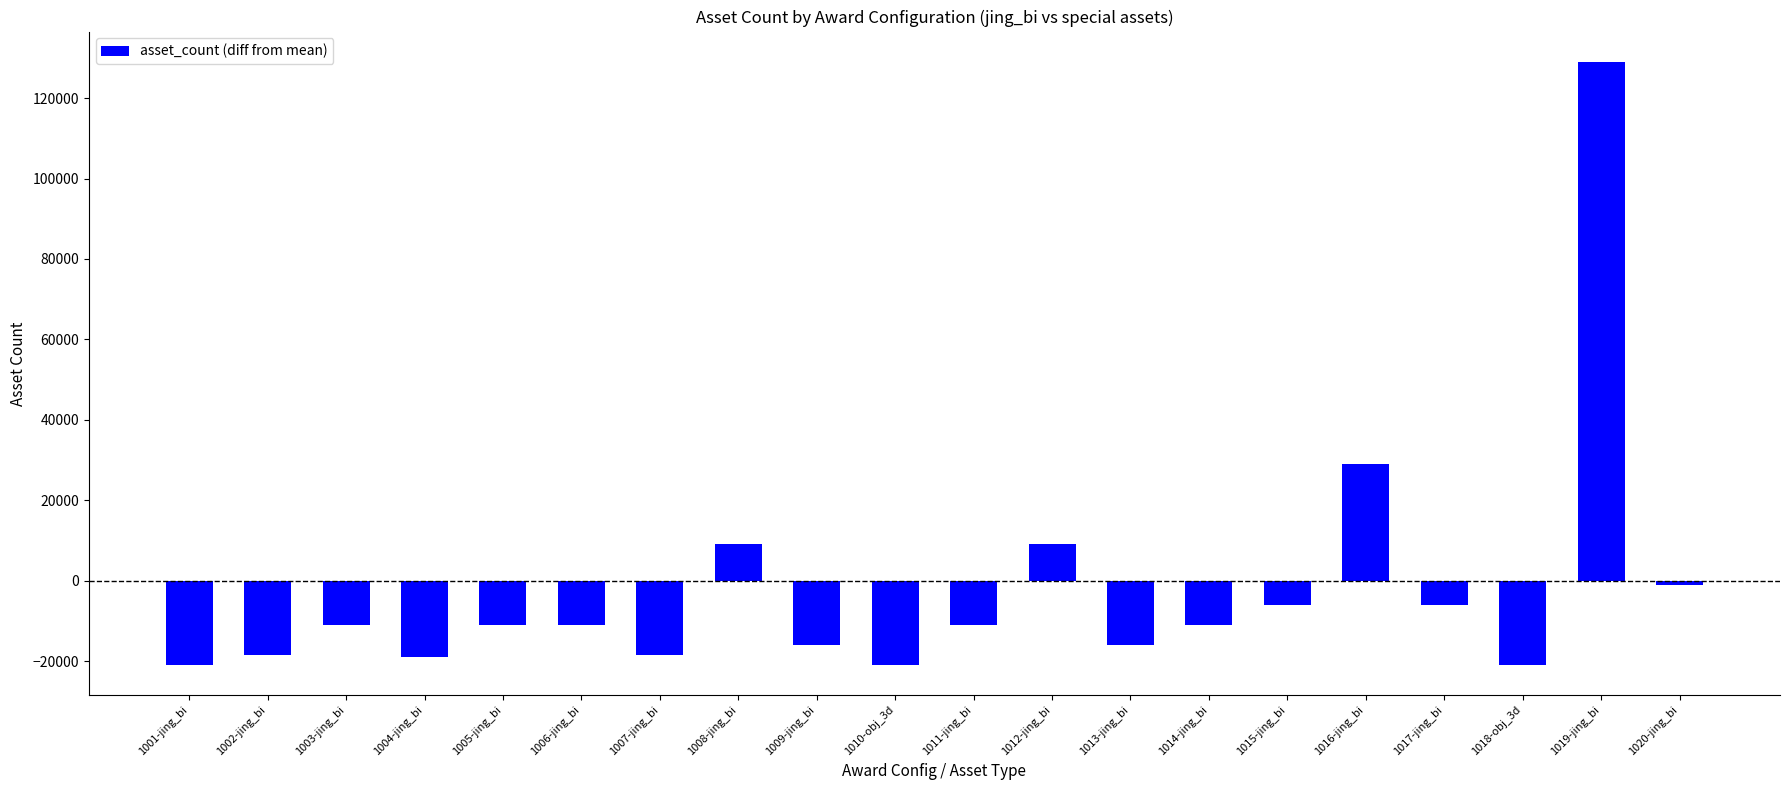

Between 1009-jing_bi and 1011-jing_bi, which is larger?

1011-jing_bi